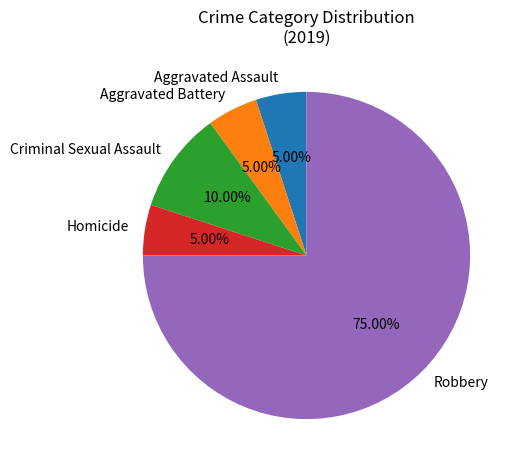

To the nearest percent, what is the combined percentage of Criminal Sexual Assault and Aggravated Battery?

15%